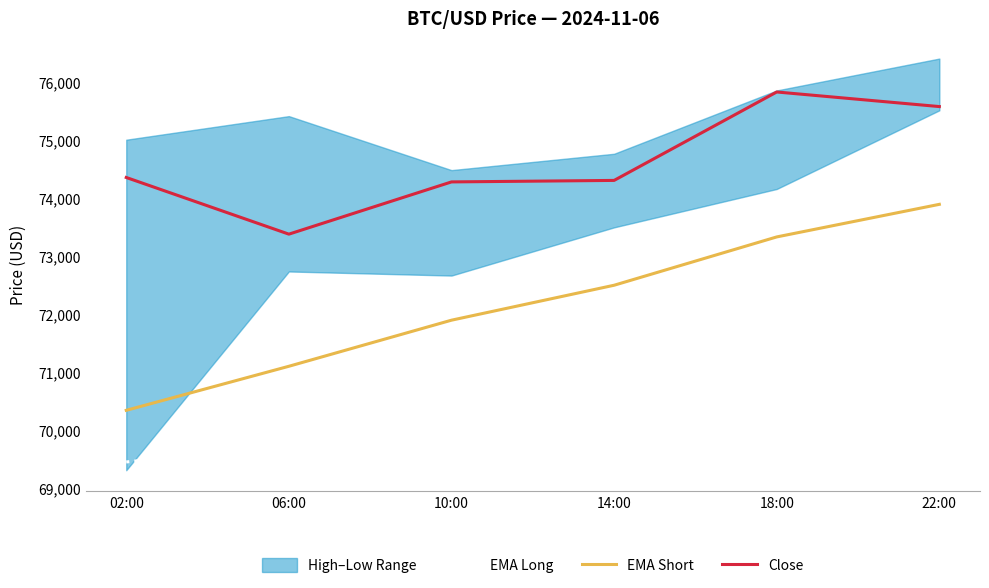

Between 02:00 and 10:00, which series saw the biggest shift?

EMA Short